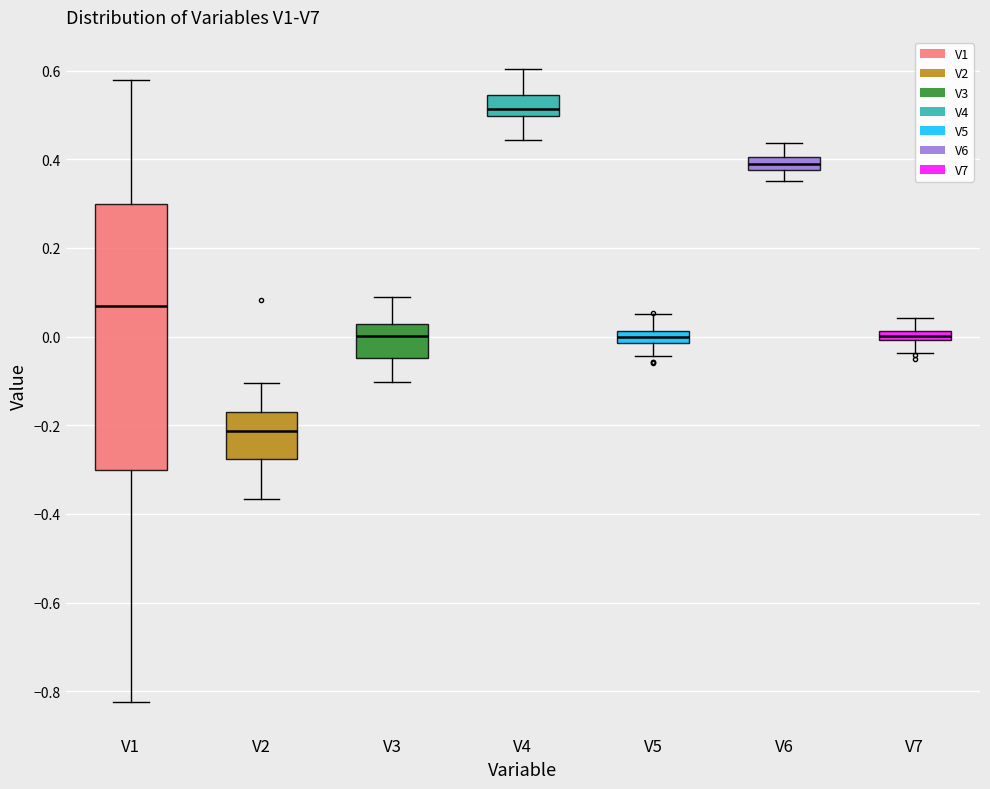

Where does the lower whisker of the box for V3 end on the y-axis? The values are not printed on the chart, so give them approximately, as read against the axis.

-0.10